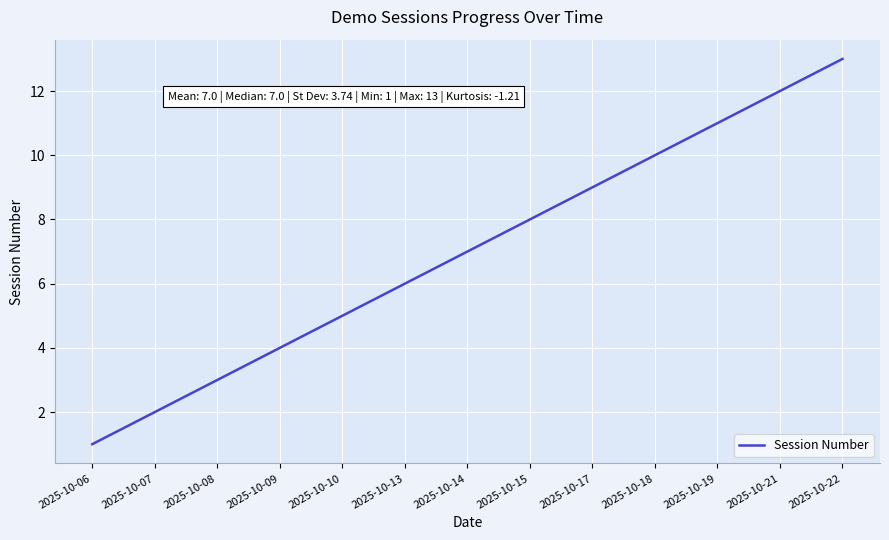

The value at 2025-10-17 is 5. True or false?

False